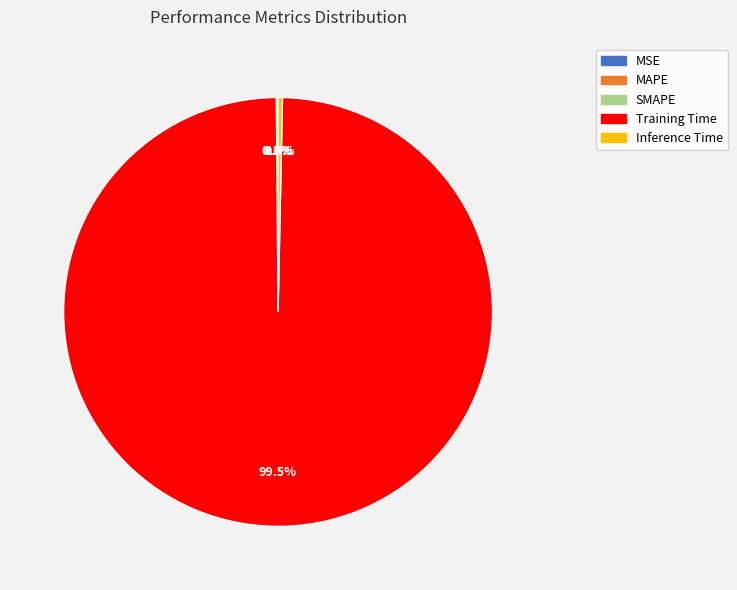

Is there any slice that represents more than half of the pie?

Yes